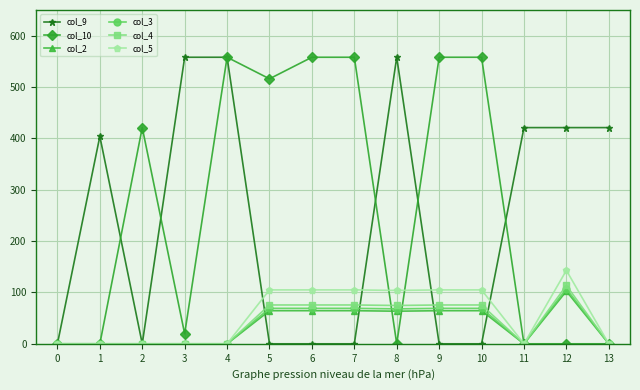

Which series changed the most between 2 and 9?

col_10